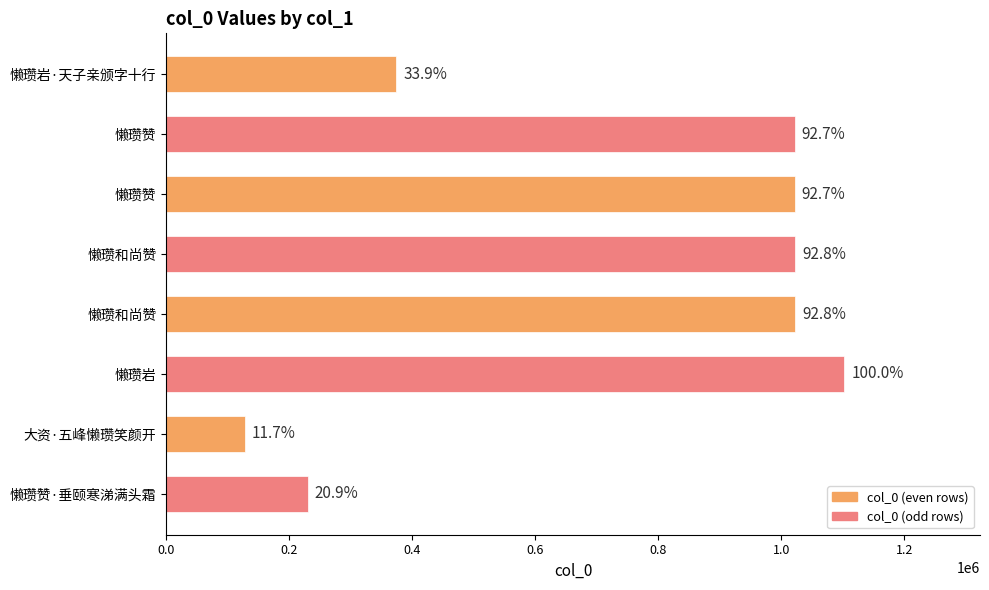

How many bars are there in total?

8